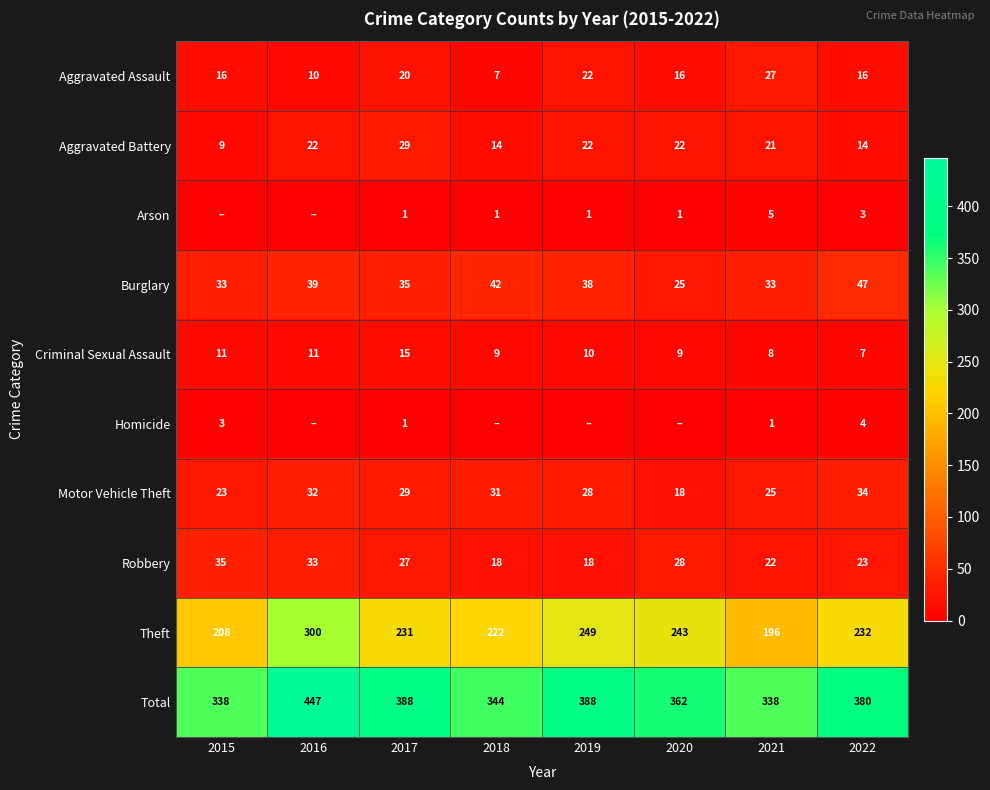

The value of Aggravated Battery at 2022 is 24. True or false?

False